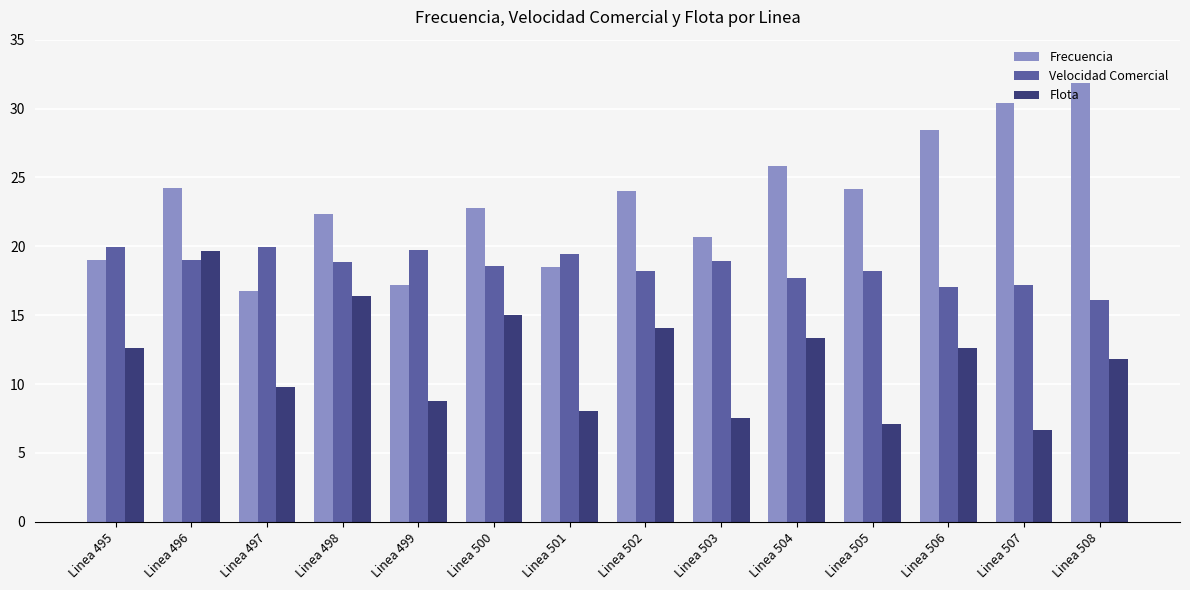

What are all the series names shown in the legend?

Frecuencia, Velocidad Comercial, Flota